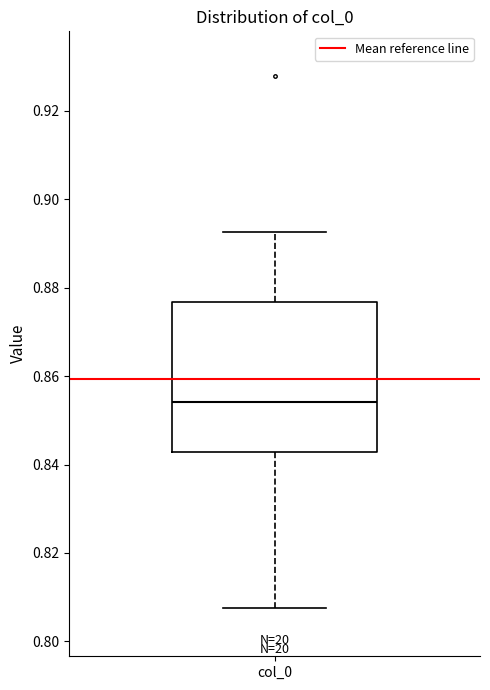

Transcribe this box plot: give where the median line is, the range the box spans, and where the two whiskers end, as read against the y-axis. The values are not printed on the chart, so give them approximately, as read against the axis.

median 0.854, box 0.842 to 0.876, whiskers 0.808 to 0.892